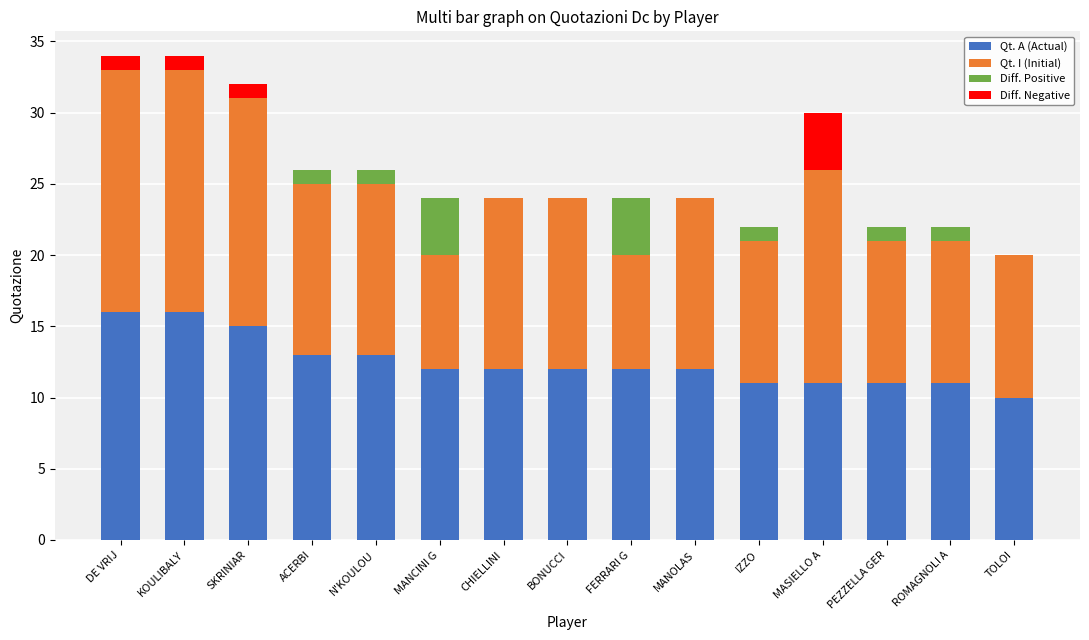

Are the bars grouped side by side (vs. stacked)?

No